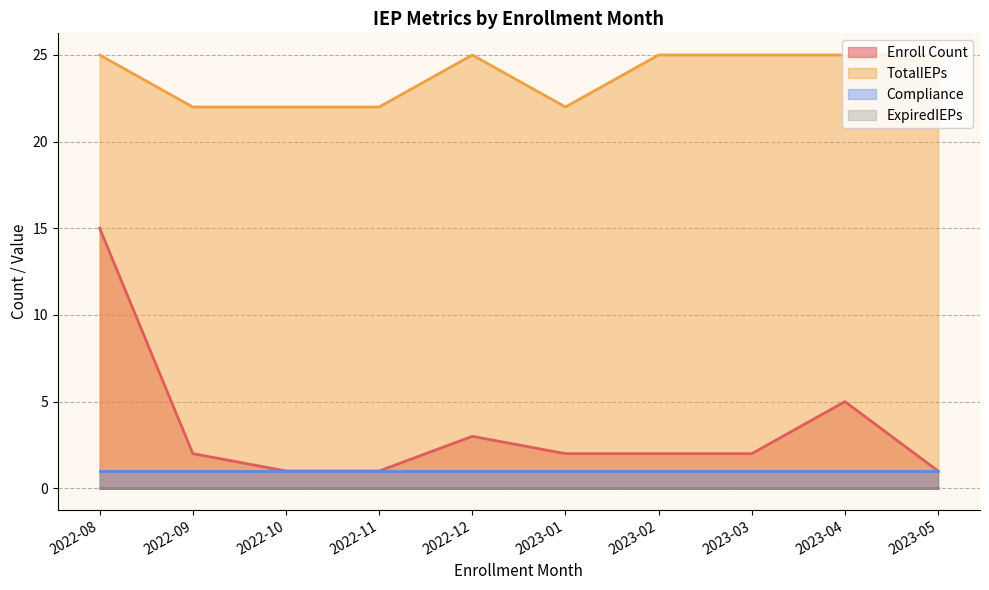

What is the maximum value for TotalIEPs?

25